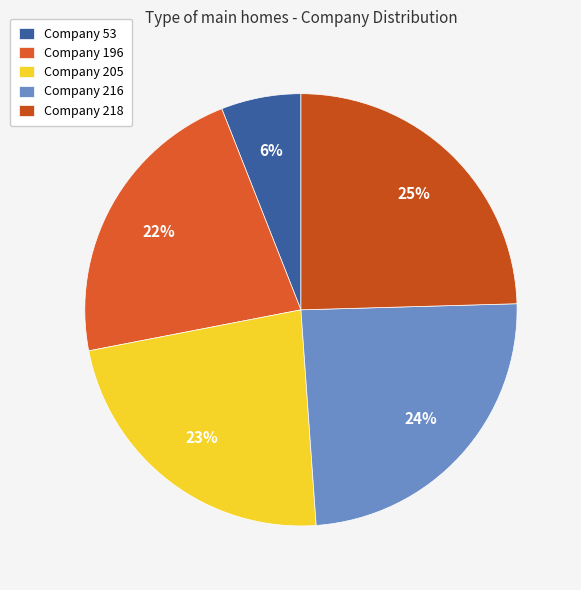

What is the smallest slice in the pie chart?

Company 53